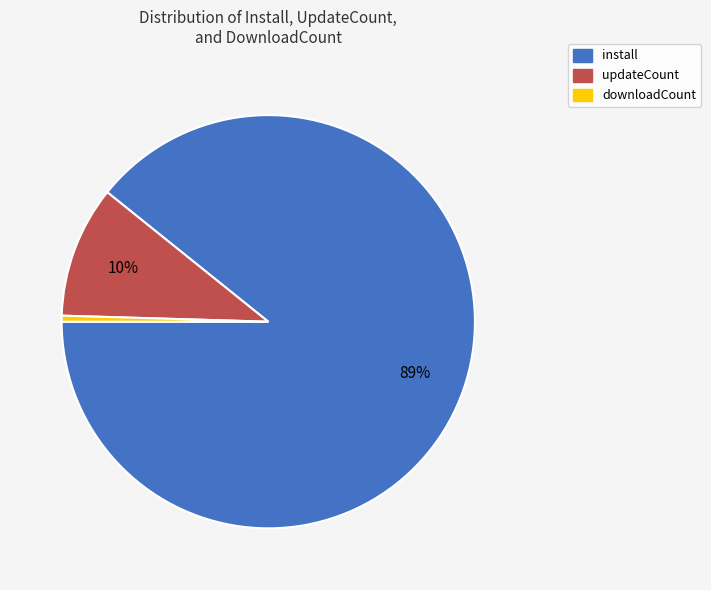

What percentage is the updateCount slice, to the nearest percent?

10%